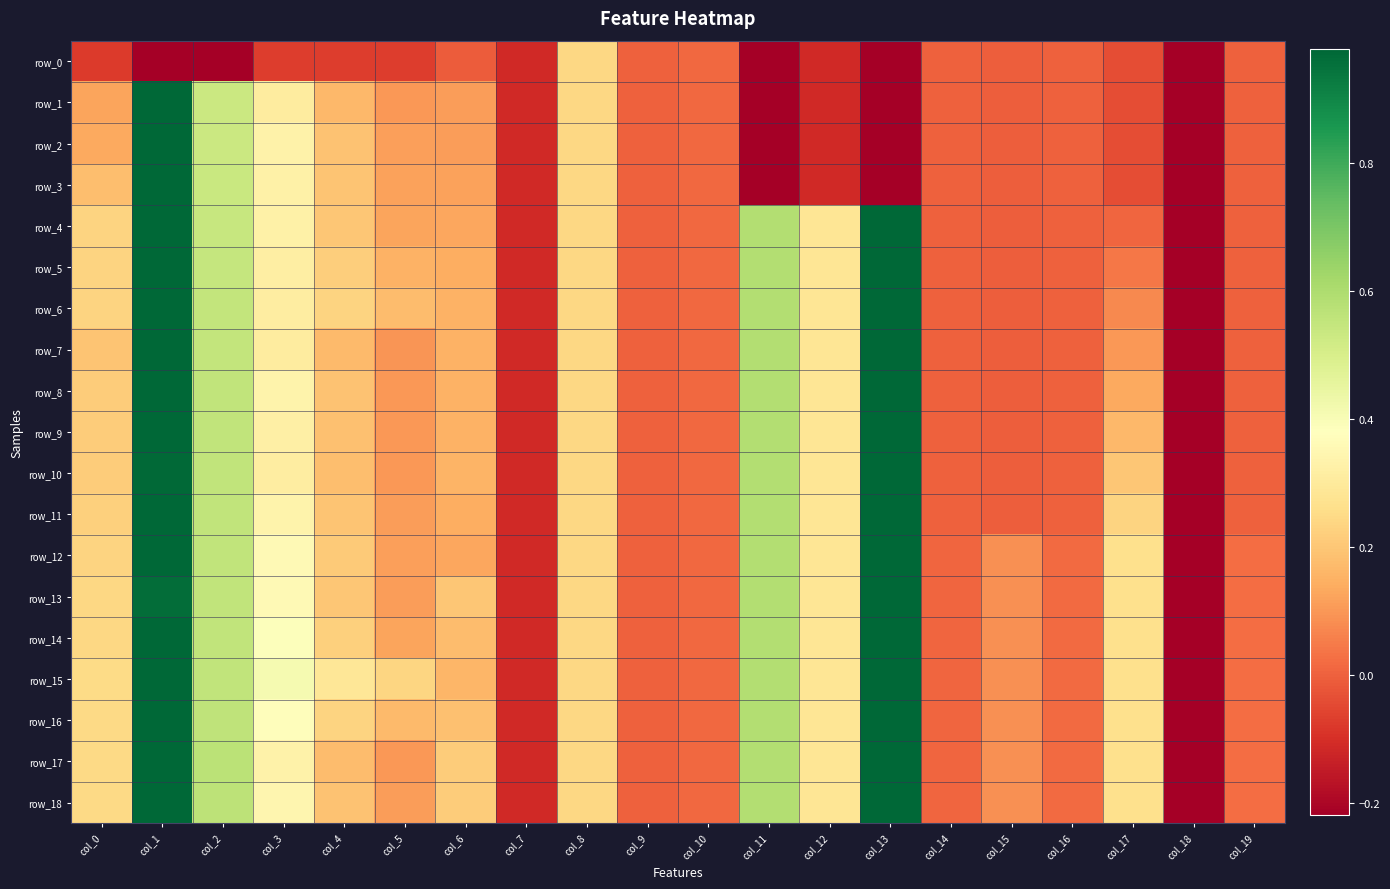

Rank the series at col_14 from lowest to highest value.

row_0, row_1, row_2, row_3, row_4, row_5, row_6, row_7, row_8, row_9, row_10, row_11, row_12, row_13, row_14, row_15, row_16, row_17, row_18